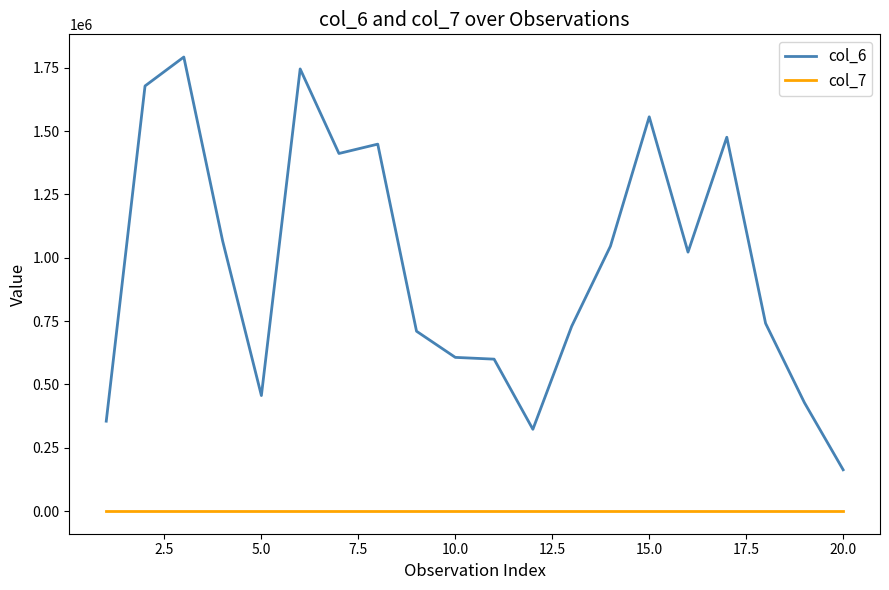

Which series has the largest total across all categories?

col_6